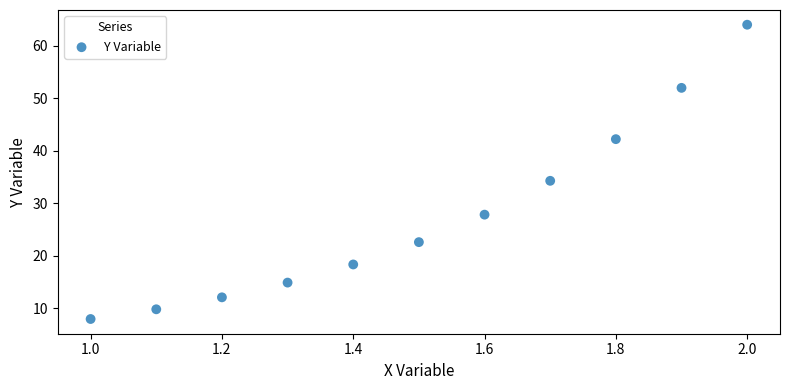

What Y value in the scatter plot is closest to 36?

34.3